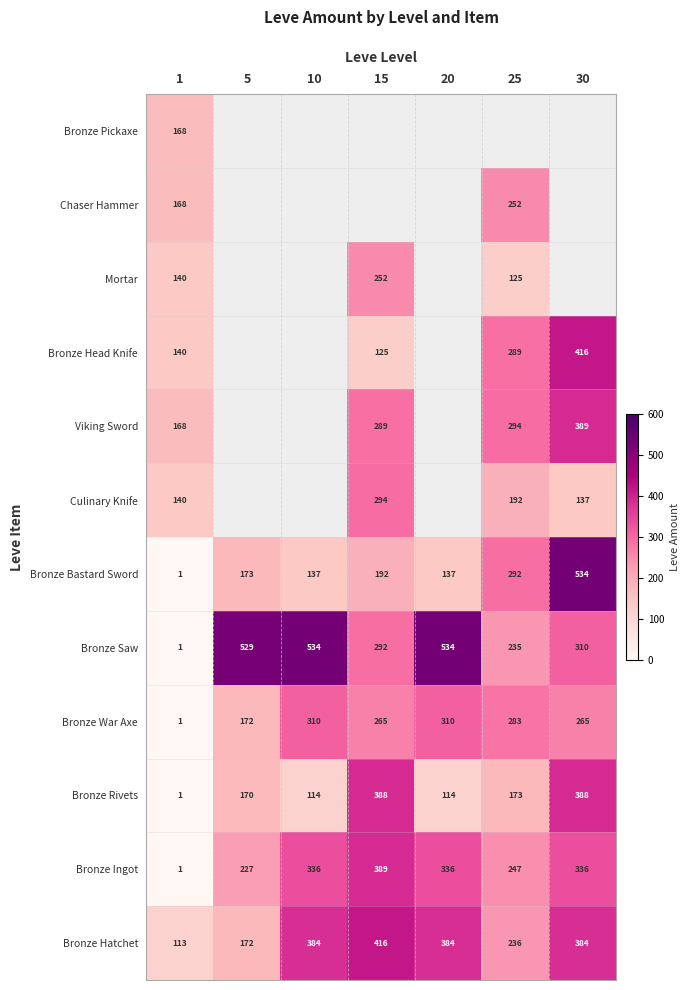

True or false: Mortar has a value of 140 at 1.

True